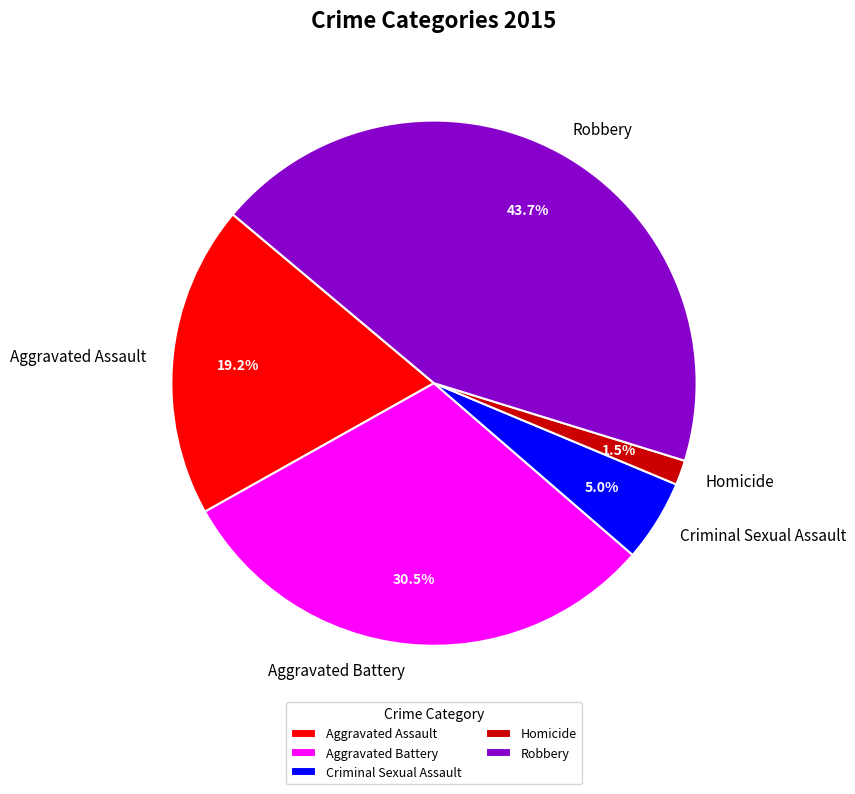

Is it true that Aggravated Assault is 19% of the pie?

True